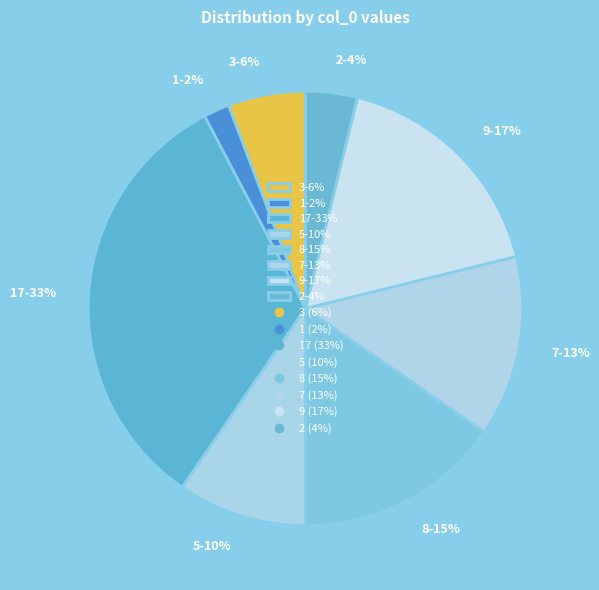

Rank the categories by value from highest to lowest.

17-33%, 9-17%, 8-15%, 7-13%, 5-10%, 3-6%, 2-4%, 1-2%